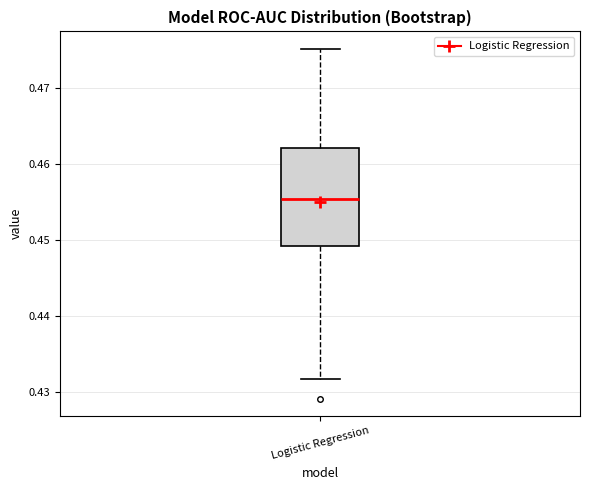

Read this box plot against the y-axis: the position of the median line, the range covered by the box, and the ends of both whiskers. The values are not printed on the chart, so give them approximately, as read against the axis.

median 0.455, box 0.449 to 0.462, whiskers 0.432 to 0.475